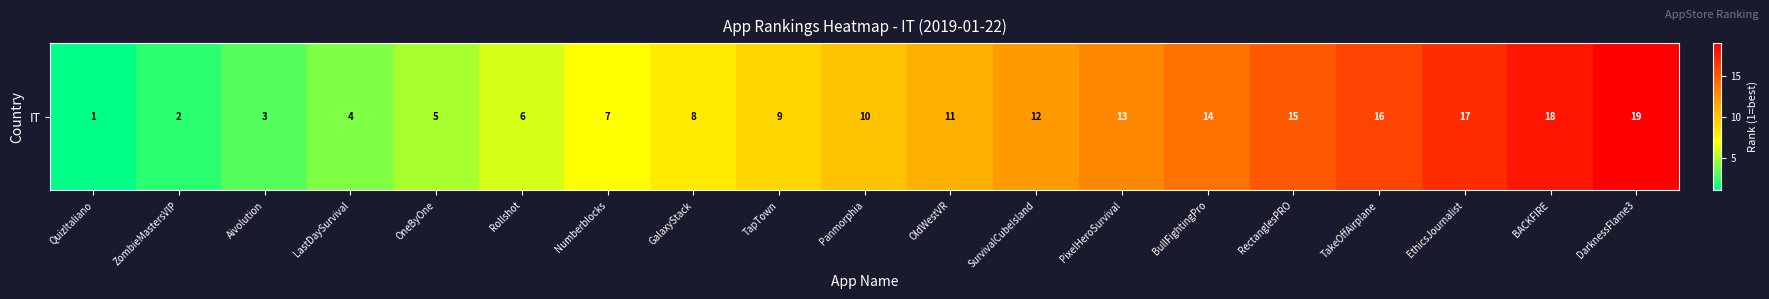

True or false: the data shows 10 at Panmorphia.

True